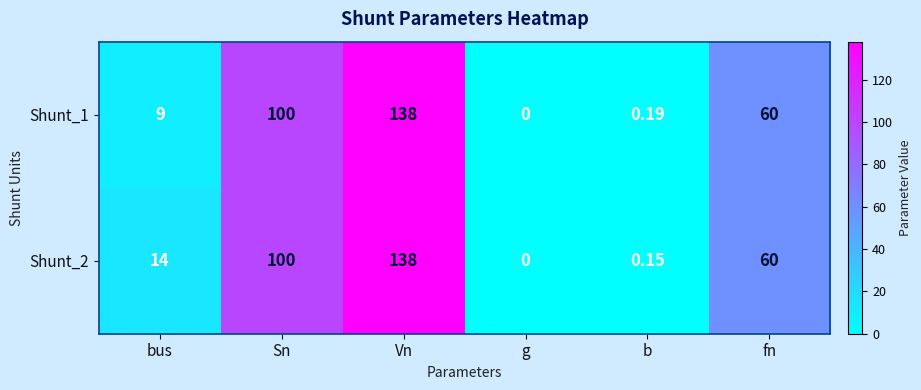

How many series are shown in this chart?

2